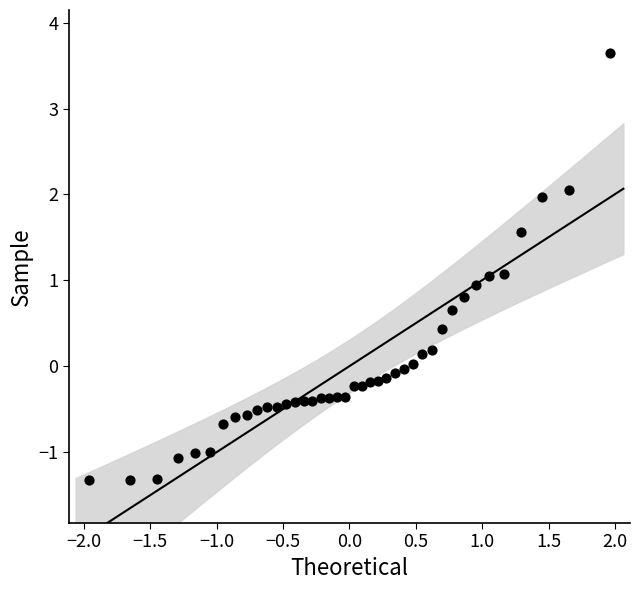

What is the range of X values (max minus min)?

3.9